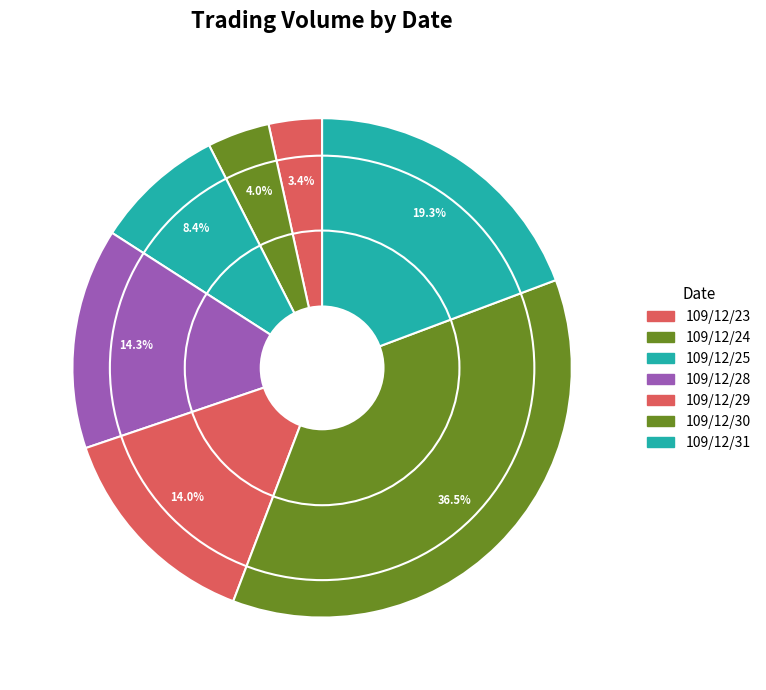

How many slices are in this pie chart?

7